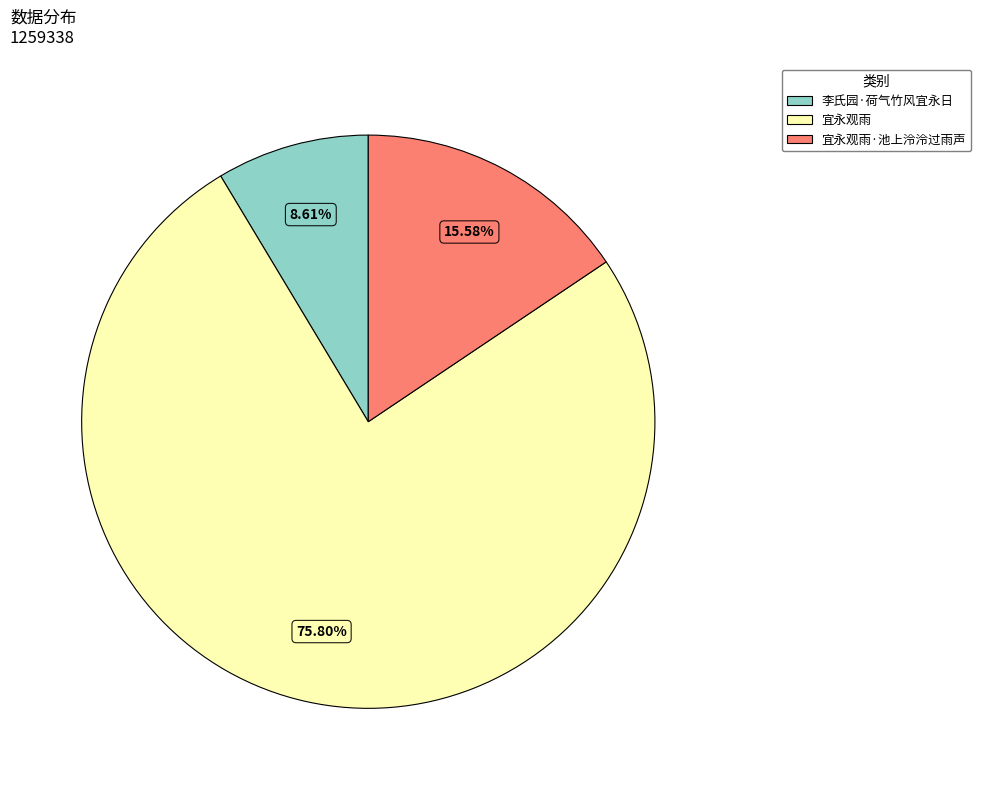

What is the ratio of the value at 宜永观雨 to the value at 宜永观雨·池上泠泠过雨声?

4.9